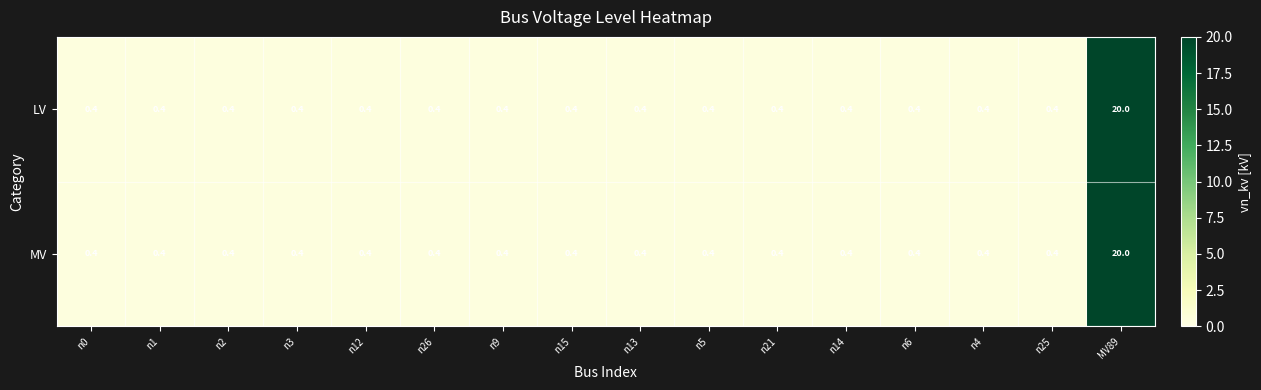

At which category is the sum across all series the highest?

MV89